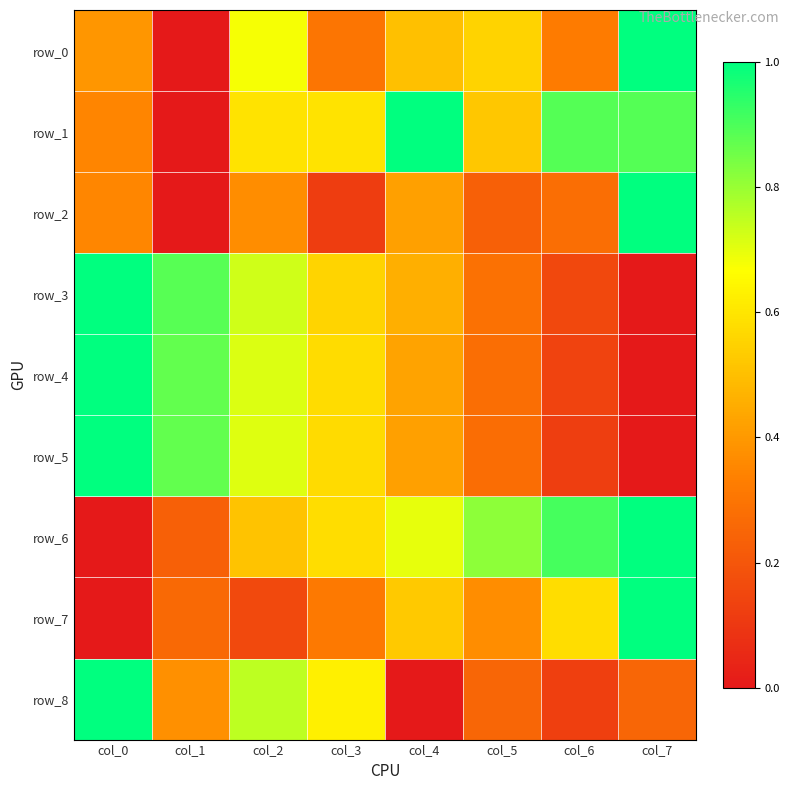

What is the maximum value for row_0?

1.0